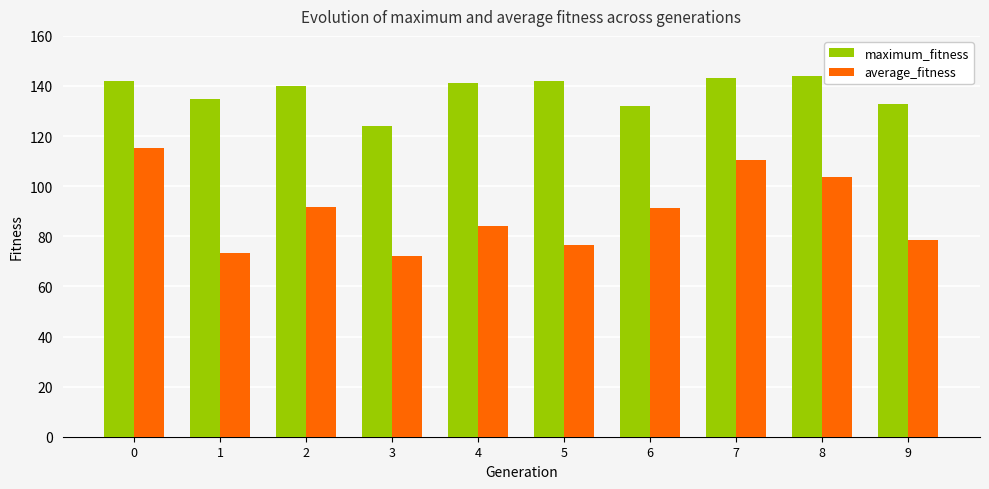

Rank the series by their average value, from highest to lowest.

maximum_fitness, average_fitness